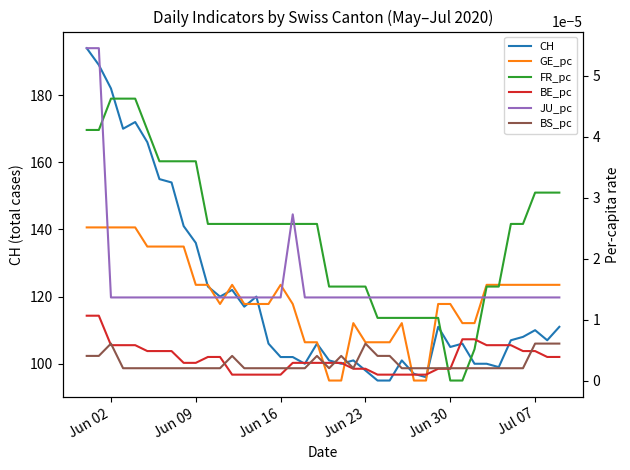

Reading left to right, list all the values displayed in this chart.

CH: 194.0	189.0	182.0	170.0	172.0	166.0	155.0	154.0	141.0	136.0	123.0	120.0	122.0	117.0	120.0	106.0	102.0	102.0	100.0	106.0	101.0	100.0	101.0	98.0	95.0	95.0	101.0	97.0	96.0	111.0	105.0	106.0	100.0	100.0	99.0	107.0	108.0	110.0	107.0	111.0
GE_pc: 0.0	0.0	0.0	0.0	0.0	0.0	0.0	0.0	0.0	0.0	0.0	0.0	0.0	0.0	0.0	0.0	0.0	0.0	0.0	0.0	0.0	0.0	0.0	0.0	0.0	0.0	0.0	0.0	0.0	0.0	0.0	0.0	0.0	0.0	0.0	0.0	0.0	0.0	0.0	0.0
FR_pc: 0.0	0.0	0.0	0.0	0.0	0.0	0.0	0.0	0.0	0.0	0.0	0.0	0.0	0.0	0.0	0.0	0.0	0.0	0.0	0.0	0.0	0.0	0.0	0.0	0.0	0.0	0.0	0.0	0.0	0.0	0.0	0.0	0.0	0.0	0.0	0.0	0.0	0.0	0.0	0.0
BE_pc: 0.0	0.0	0.0	0.0	0.0	0.0	0.0	0.0	0.0	0.0	0.0	0.0	0.0	0.0	0.0	0.0	0.0	0.0	0.0	0.0	0.0	0.0	0.0	0.0	0.0	0.0	0.0	0.0	0.0	0.0	0.0	0.0	0.0	0.0	0.0	0.0	0.0	0.0	0.0	0.0
JU_pc: 0.0	0.0	0.0	0.0	0.0	0.0	0.0	0.0	0.0	0.0	0.0	0.0	0.0	0.0	0.0	0.0	0.0	0.0	0.0	0.0	0.0	0.0	0.0	0.0	0.0	0.0	0.0	0.0	0.0	0.0	0.0	0.0	0.0	0.0	0.0	0.0	0.0	0.0	0.0	0.0
BS_pc: 0.0	0.0	0.0	0.0	0.0	0.0	0.0	0.0	0.0	0.0	0.0	0.0	0.0	0.0	0.0	0.0	0.0	0.0	0.0	0.0	0.0	0.0	0.0	0.0	0.0	0.0	0.0	0.0	0.0	0.0	0.0	0.0	0.0	0.0	0.0	0.0	0.0	0.0	0.0	0.0